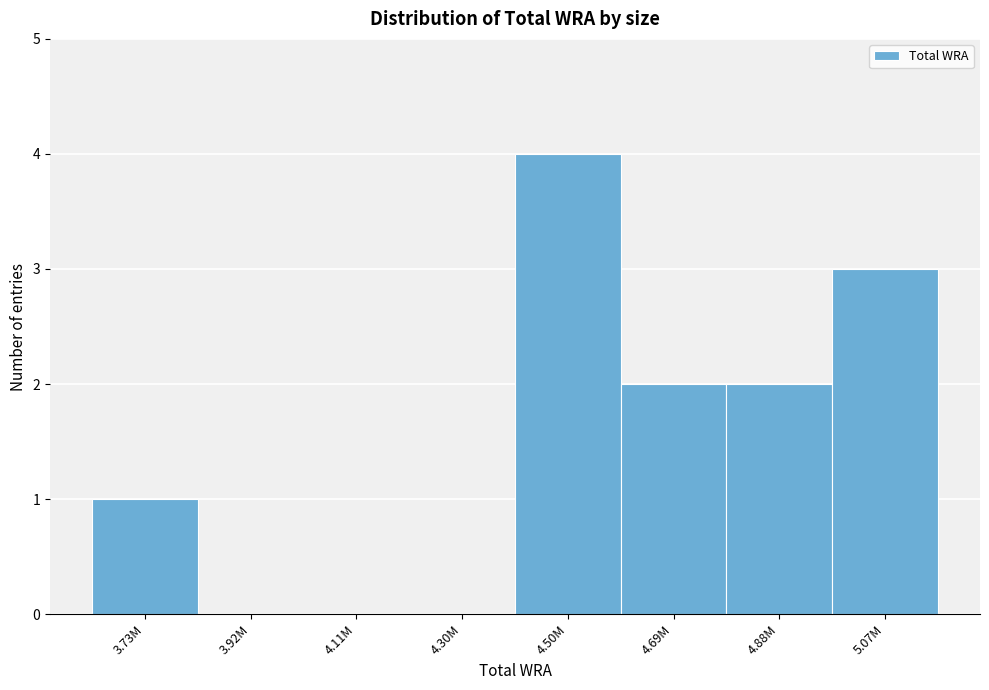

Reading left to right, extract all data points from this chart.

3.73M=1	3.92M=0	4.11M=0	4.30M=0	4.50M=4	4.69M=2	4.88M=2	5.07M=3